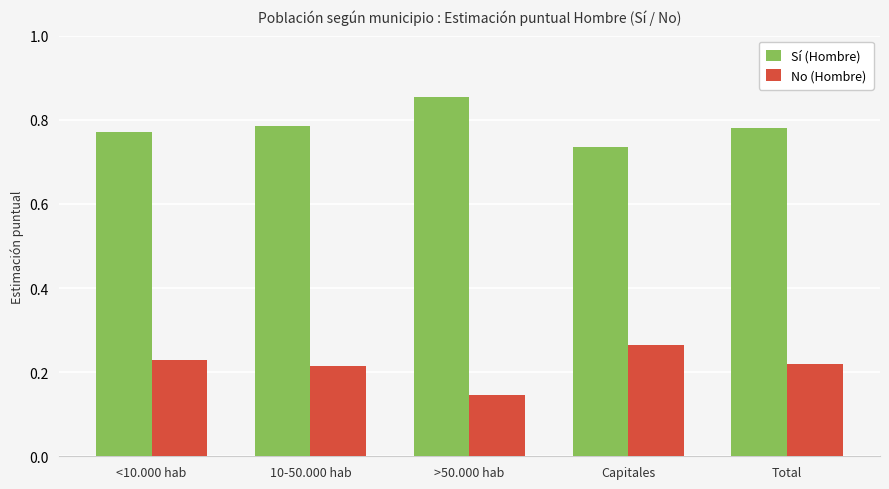

Rank the series by their average value, from highest to lowest.

Sí (Hombre), No (Hombre)